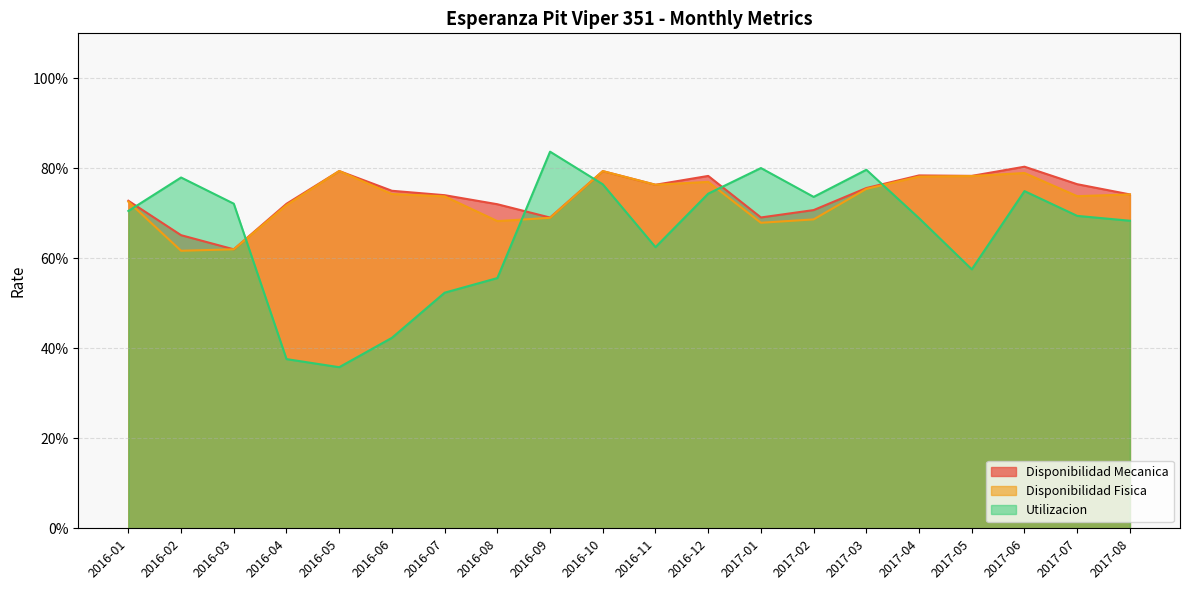

Is it true that Disponibilidad Fisica equals 0.9 at 2016-08?

False